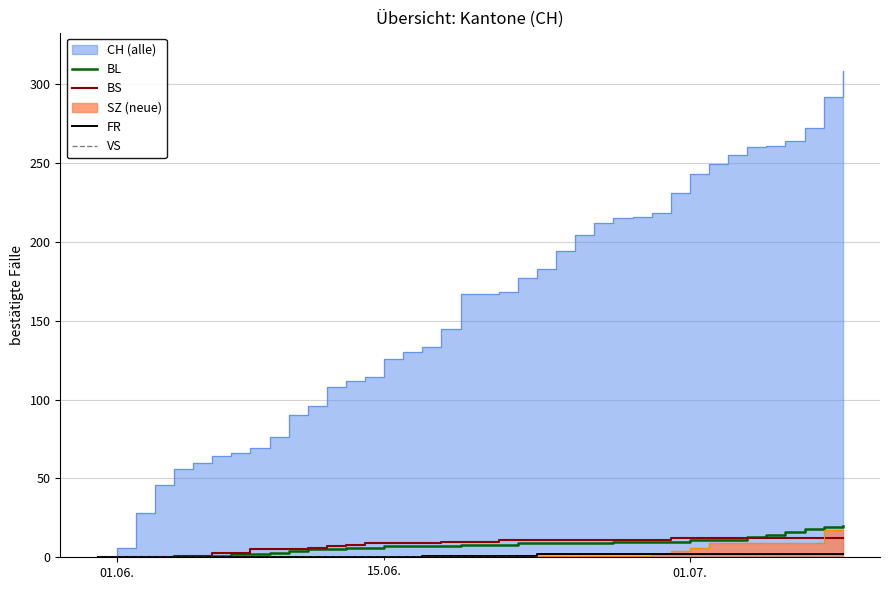

How many lines are shown in the chart?

4